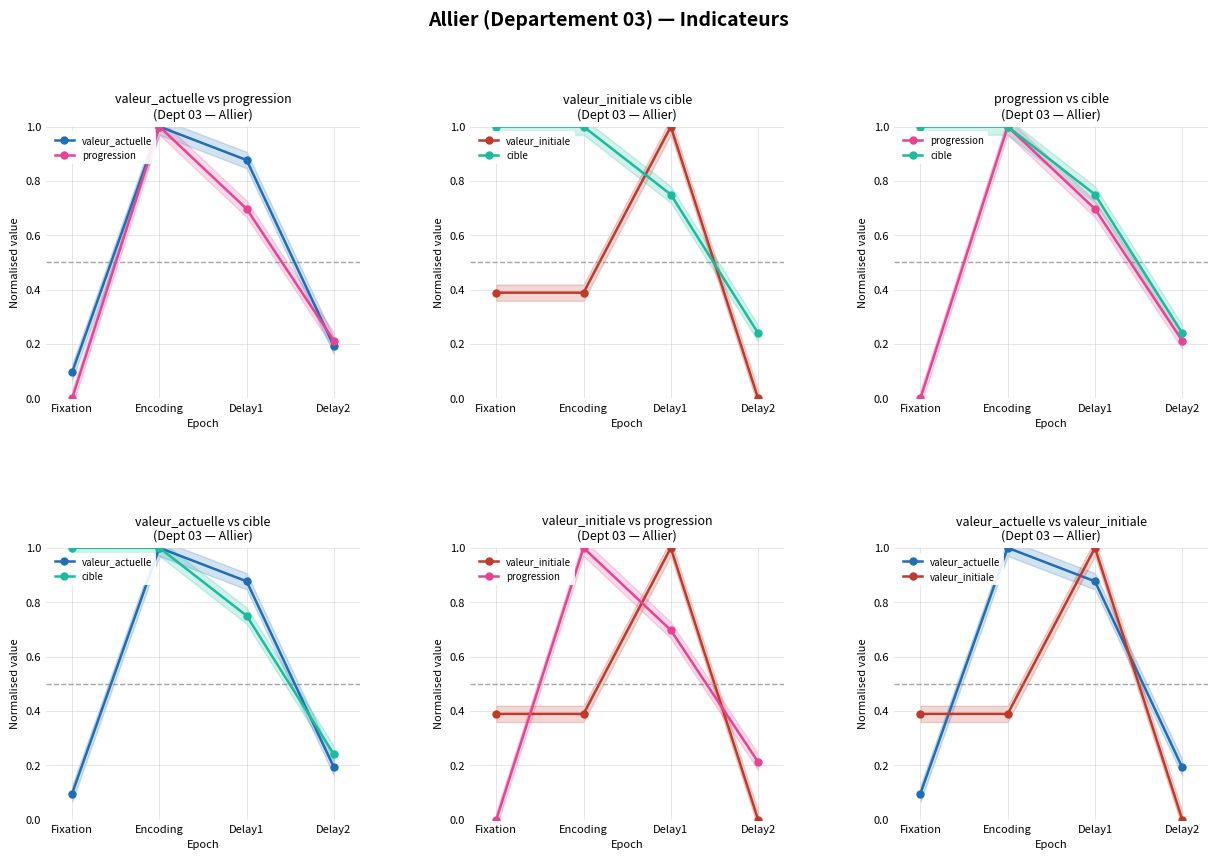

Reading right to left, what are all the values shown in this chart?

valeur_actuelle: Delay2=0.2	Delay1=0.9	Encoding=1.0	Fixation=0.1
progression: Delay2=0.2	Delay1=0.7	Encoding=1.0	Fixation=0.0
valeur_initiale: Delay2=0.0	Delay1=1.0	Encoding=0.4	Fixation=0.4
cible: Delay2=0.2	Delay1=0.8	Encoding=1.0	Fixation=1.0